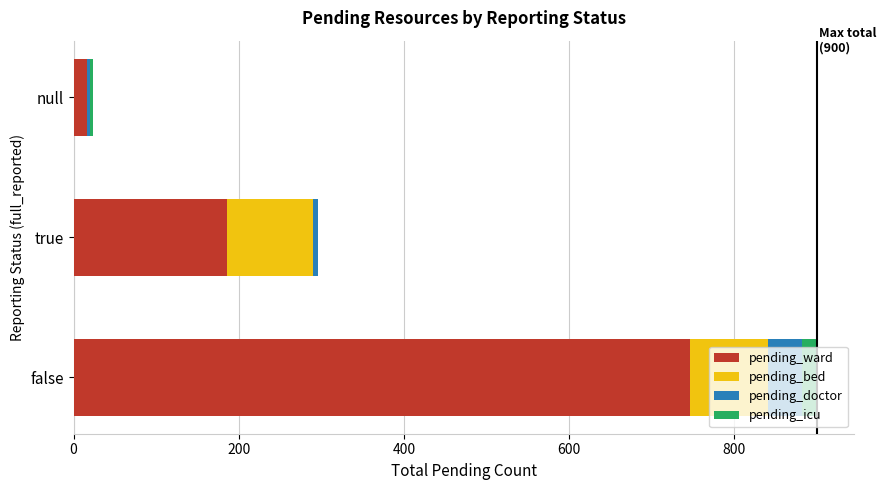

What is the average value of the pending_bed series?

66